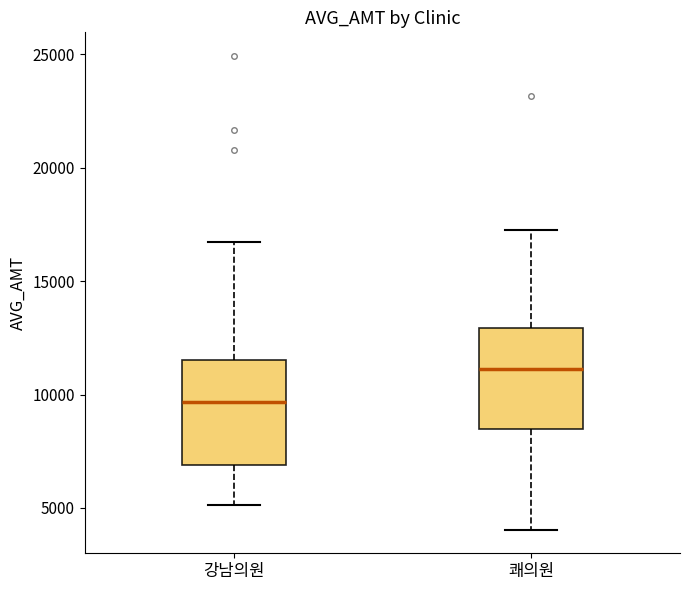

Reading left to right, transcribe this box plot: for each box, give where its median line is, the range the box spans, and where its two whiskers end, as read against the y-axis. The values are not printed on the chart, so give them approximately, as read against the axis.

강남의원: median 9500, box 7000 to 11500, whiskers 5000 to 16500
쾌의원: median 11000, box 8500 to 13000, whiskers 4000 to 17500